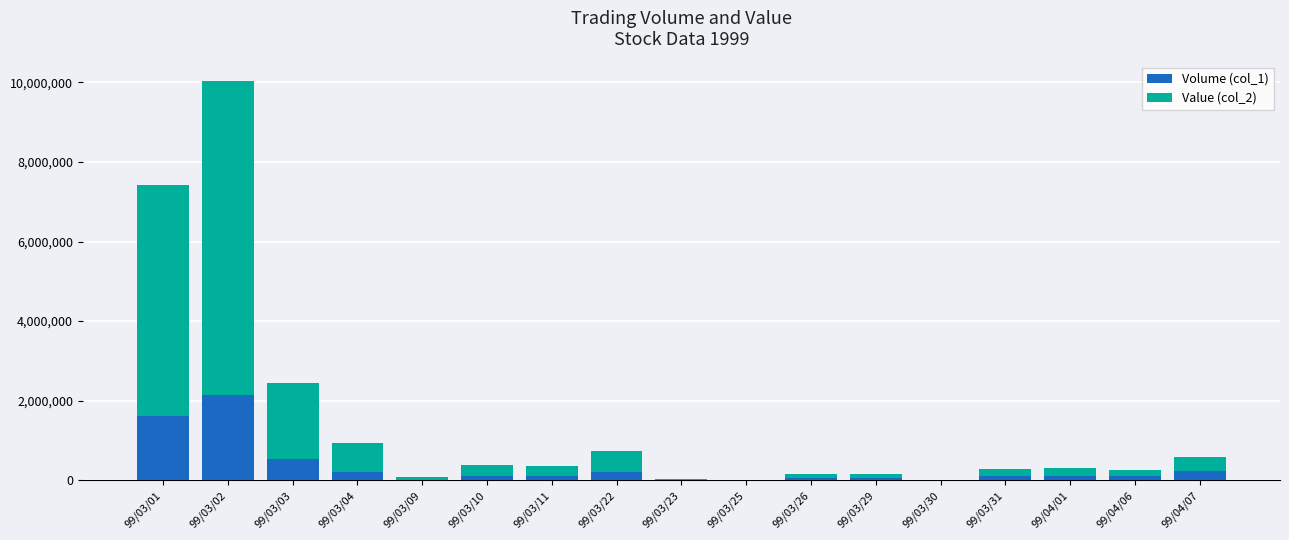

What is the approximate value of Volume (col_1) at 99/03/30?

3000